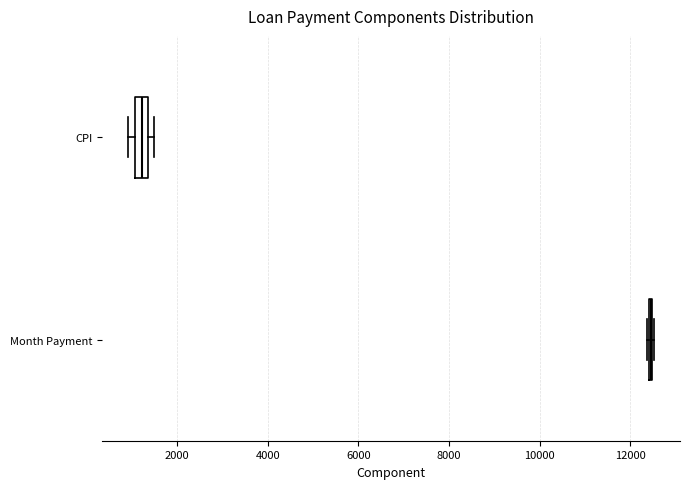

Comparing the boxes themselves (not the whiskers), which one is the widest?

CPI